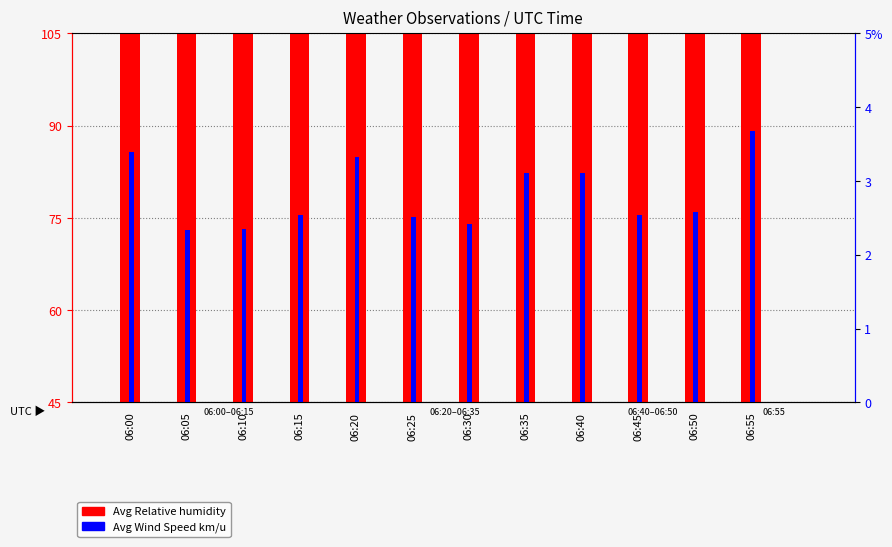

What is the spread (max minus min) of values at 06:00?

78.9